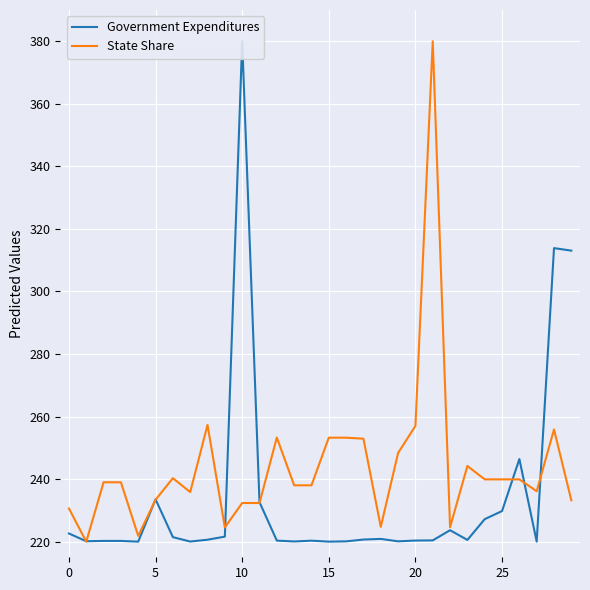

True or false: State Share and Government Expenditures intersect in this chart.

True